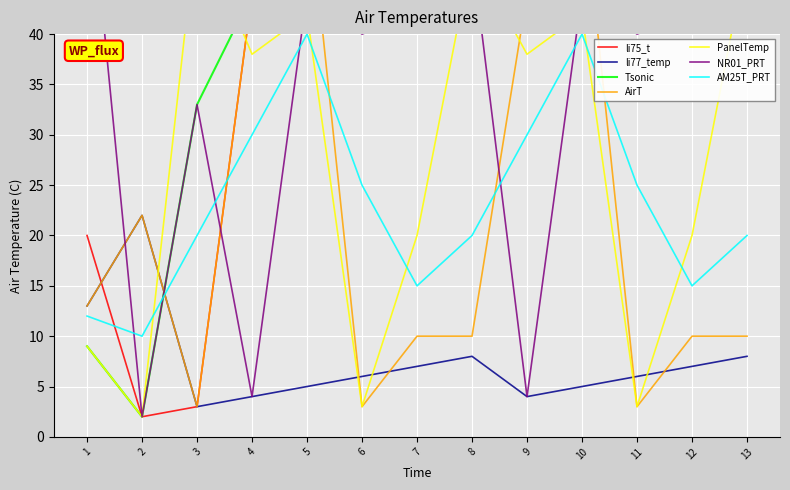

The value of AM25T_PRT at 8 is 20. True or false?

True